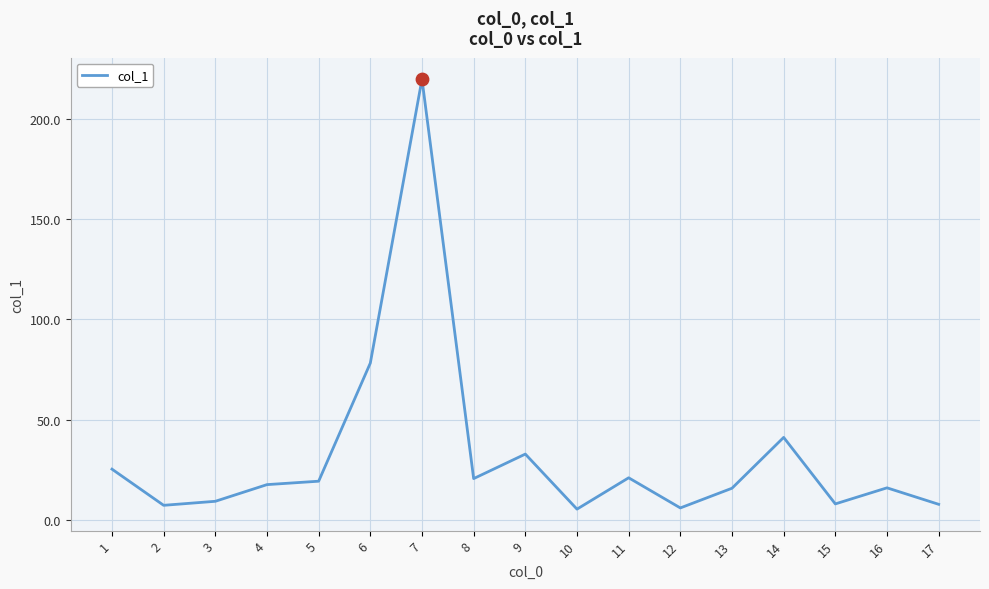

Between 3 and 8, which is larger?

8